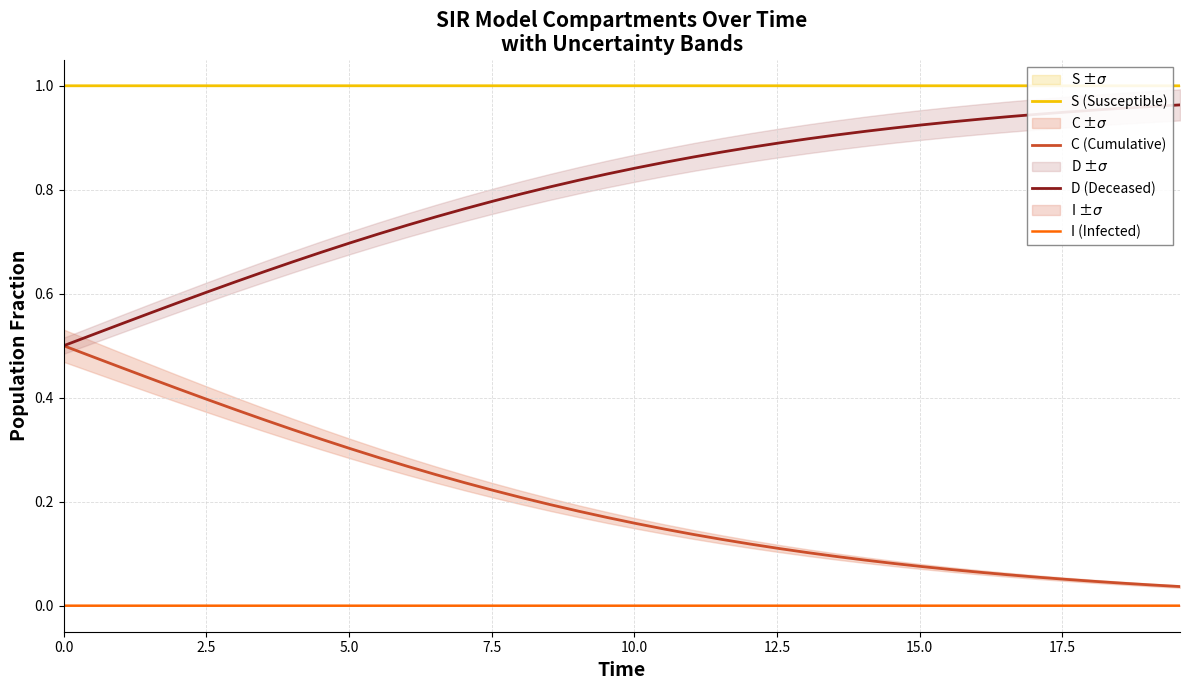

What are all the series names shown in the legend?

S (Susceptible), C (Cumulative), D (Deceased), I (Infected)